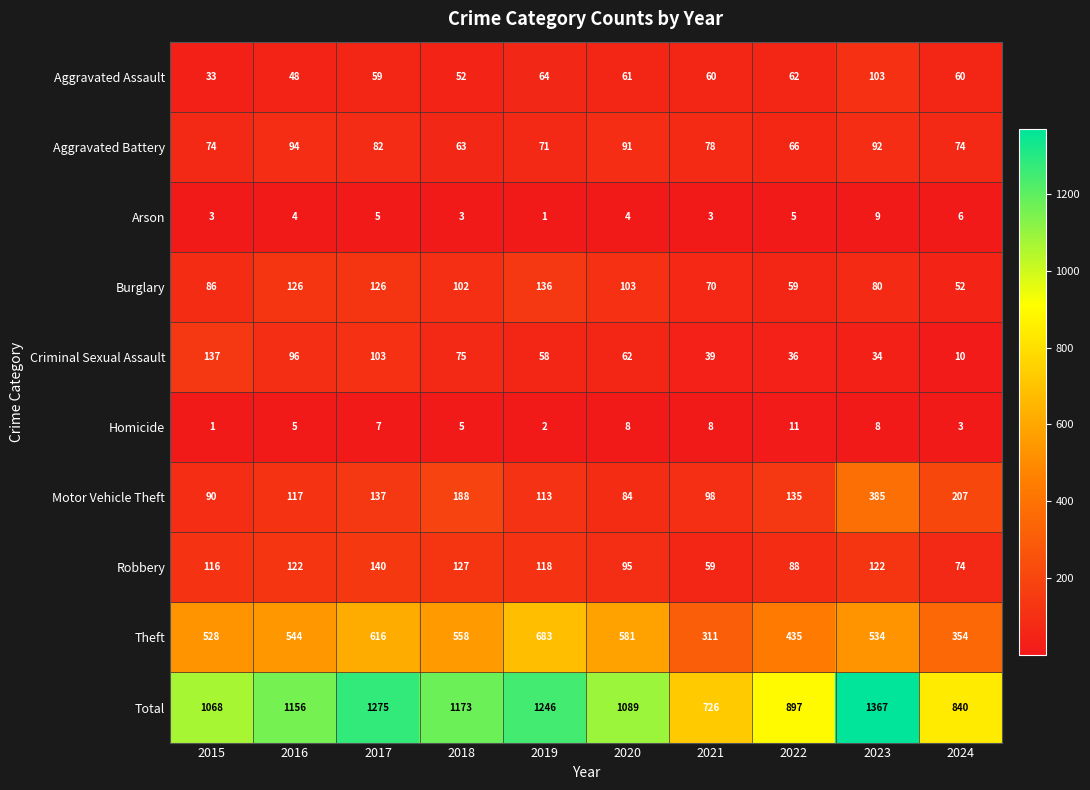

How many data points in Motor Vehicle Theft are less than 135?

5